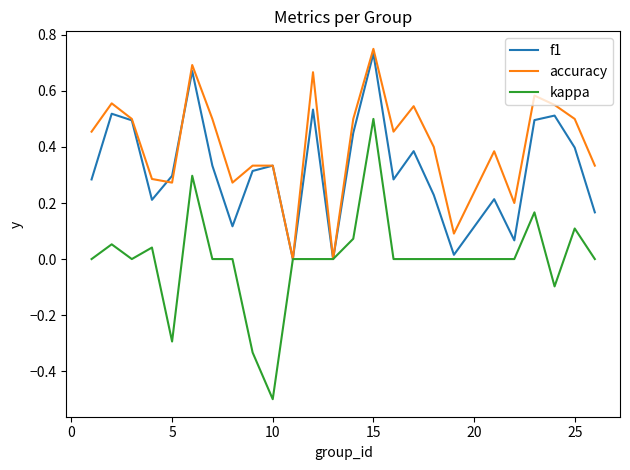

What is the lowest value of the kappa series?

-0.5